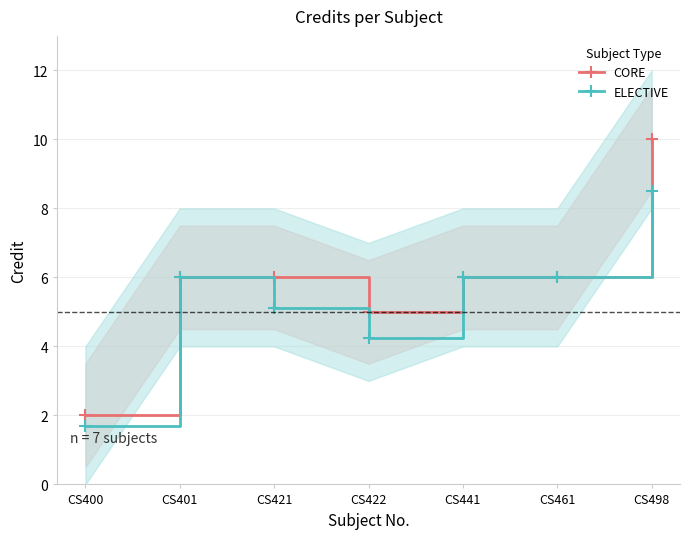

Which category has the lowest value across all series?

CS400